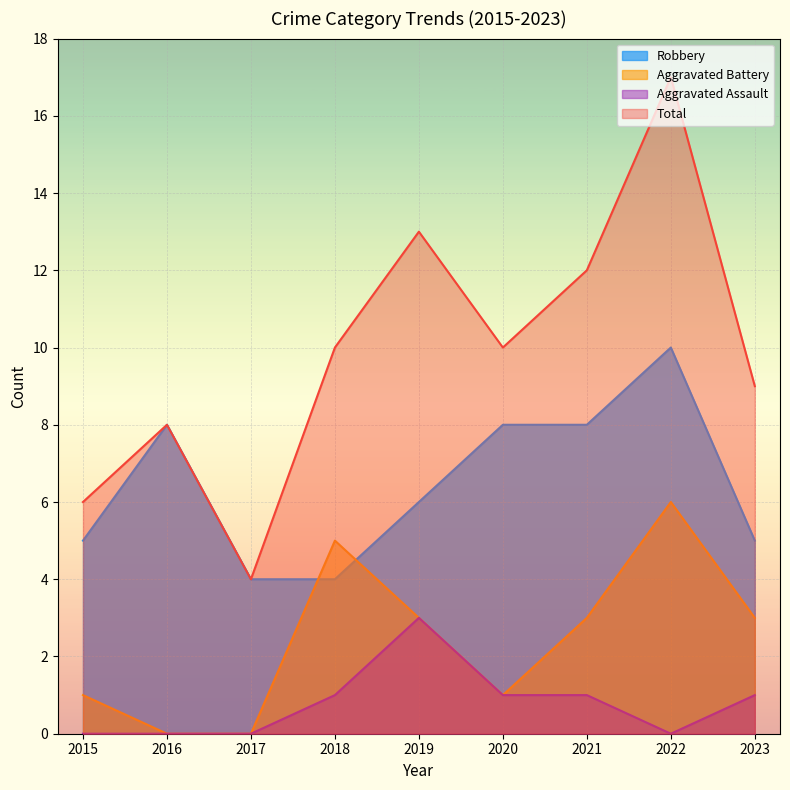

True or false: Total has more than 1 interior local peaks.

True